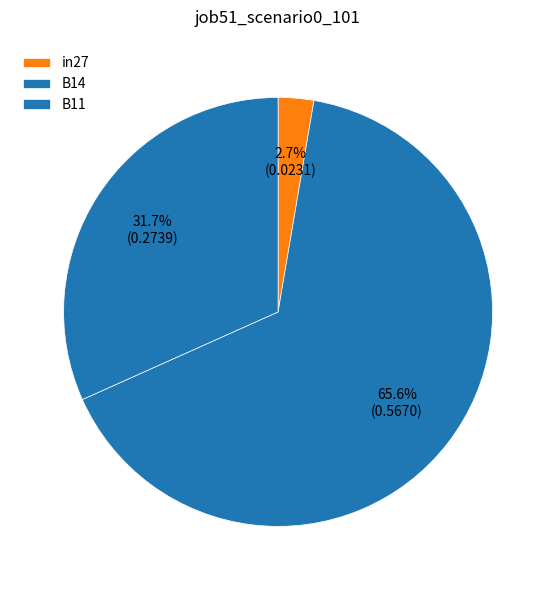

How many segments does this pie chart have?

3